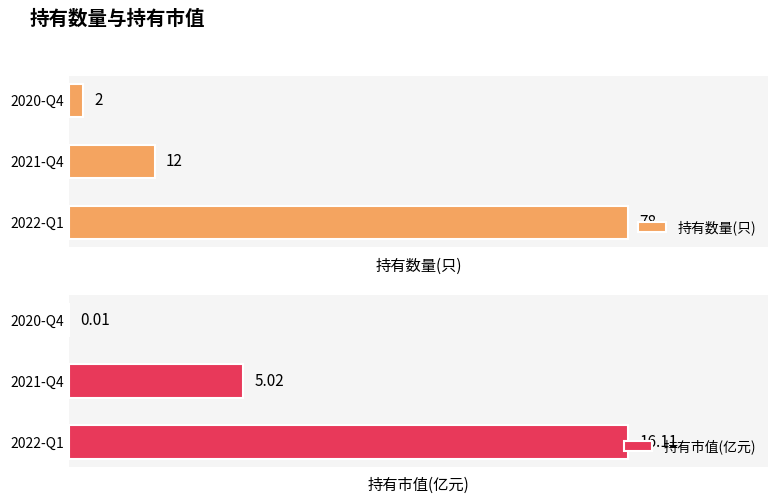

Reading right to left, what are all the values shown in this chart?

持有数量(只): 2=2.0	1=12.0	0=78.0
持有市值(亿元): 2=0.0	1=5.0	0=16.1